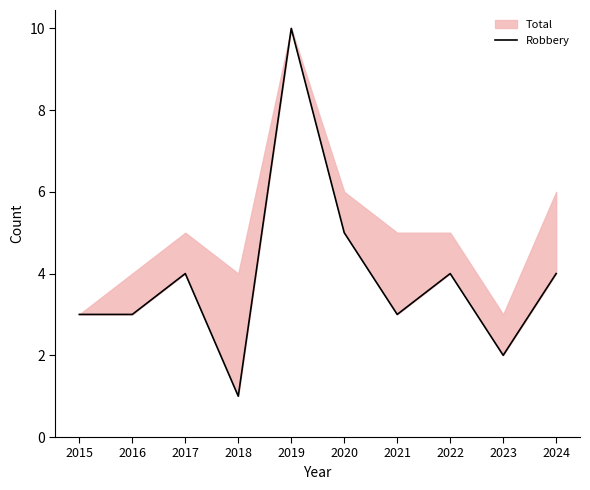

How many lines are shown in the chart?

1